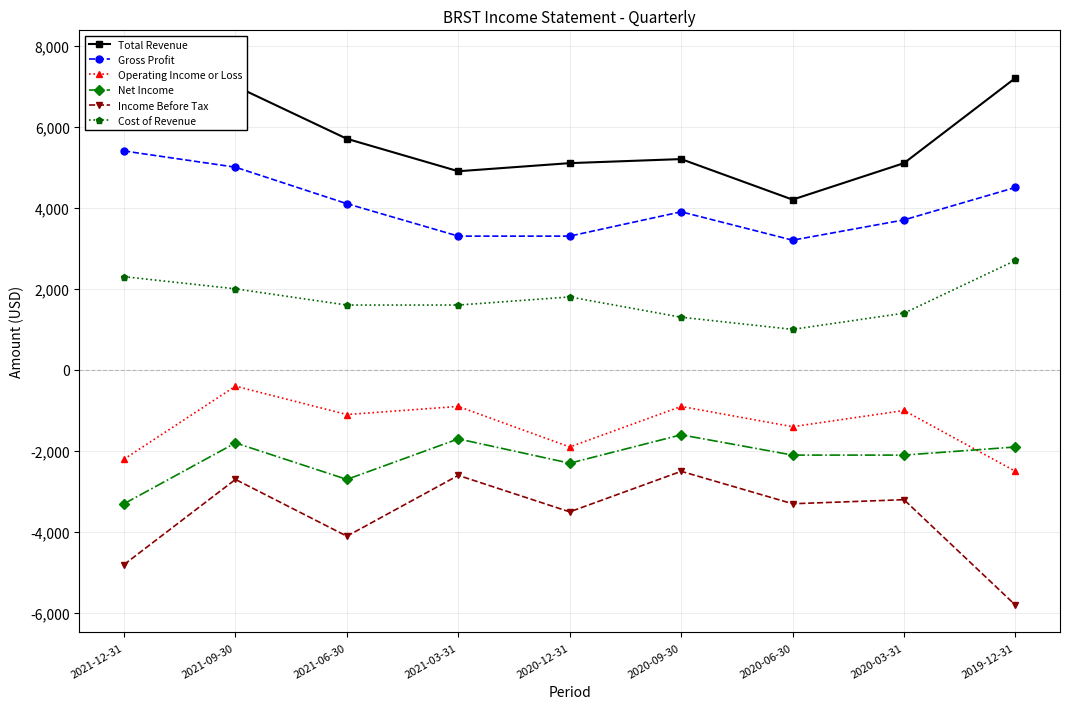

How many values in the Total Revenue series are below 5200?

4